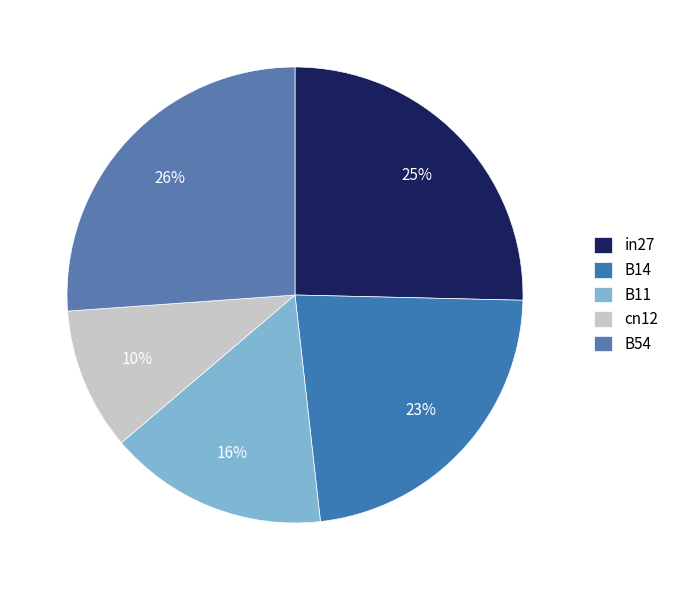

Between cn12 and B14, which is larger?

B14